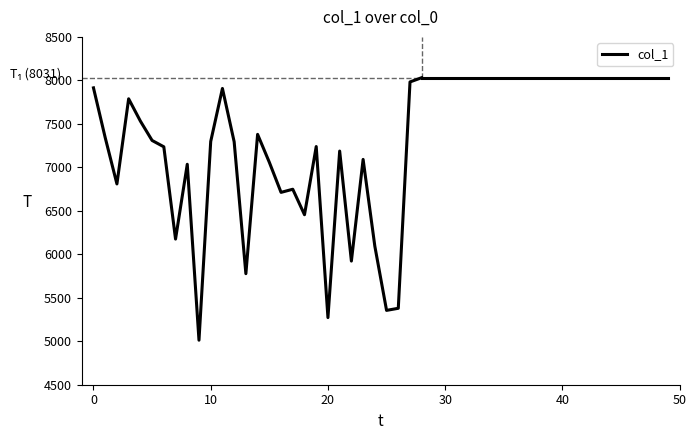

What is the minimum value shown in the chart?

5012